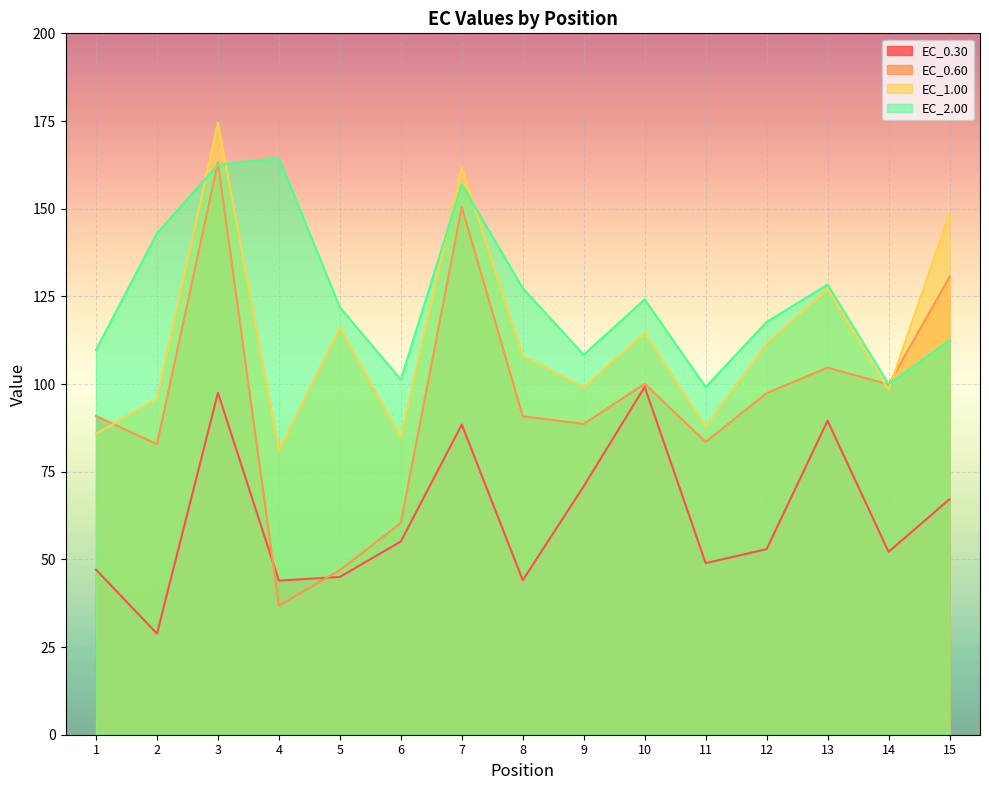

Reading left to right, what are all the values shown in this chart?

EC_0.30: 47.1	28.8	97.5	43.9	45.0	55.1	88.4	44.0	70.8	99.2	48.9	52.9	89.5	52.1	67.2
EC_0.60: 90.9	82.8	163.2	36.8	46.9	60.4	150.4	90.8	88.6	100.0	83.5	97.4	104.7	99.9	130.5
EC_1.00: 85.8	95.8	174.6	81.1	116.1	84.9	161.7	108.1	99.0	114.6	87.8	111.6	127.1	98.3	148.7
EC_2.00: 109.7	143.0	162.5	164.4	121.9	101.3	156.9	127.3	108.3	124.1	99.1	117.7	128.4	100.0	112.4